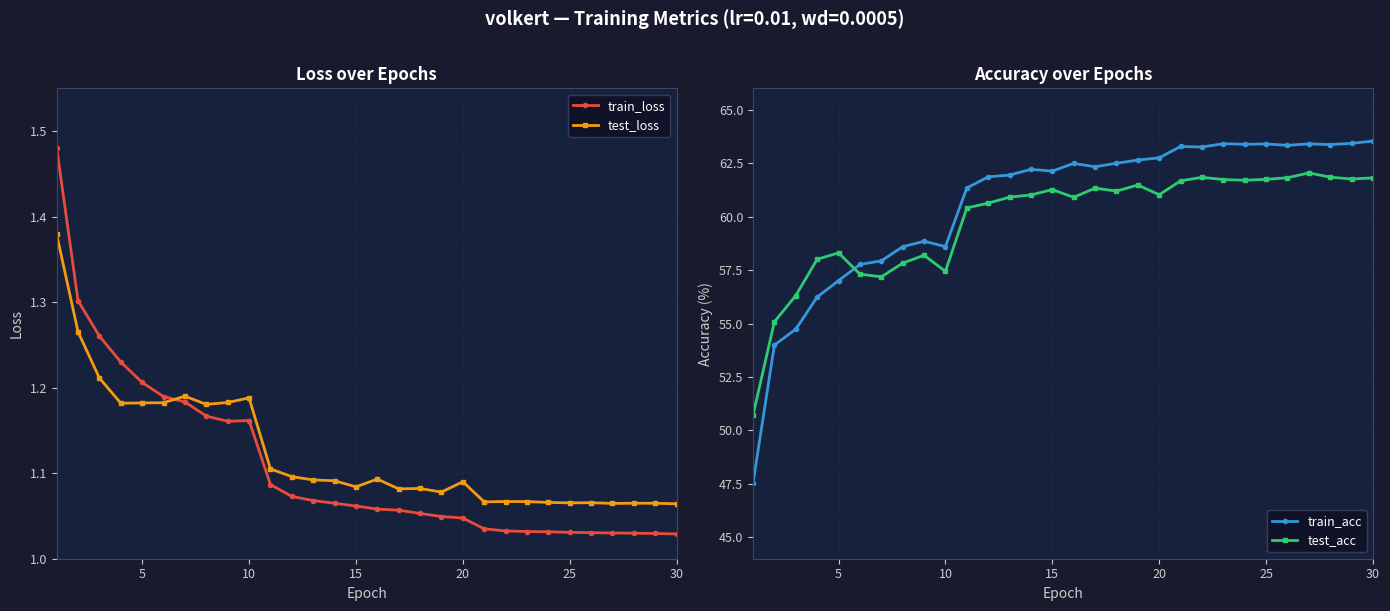

How many interior local peaks does the train_loss series have?

1